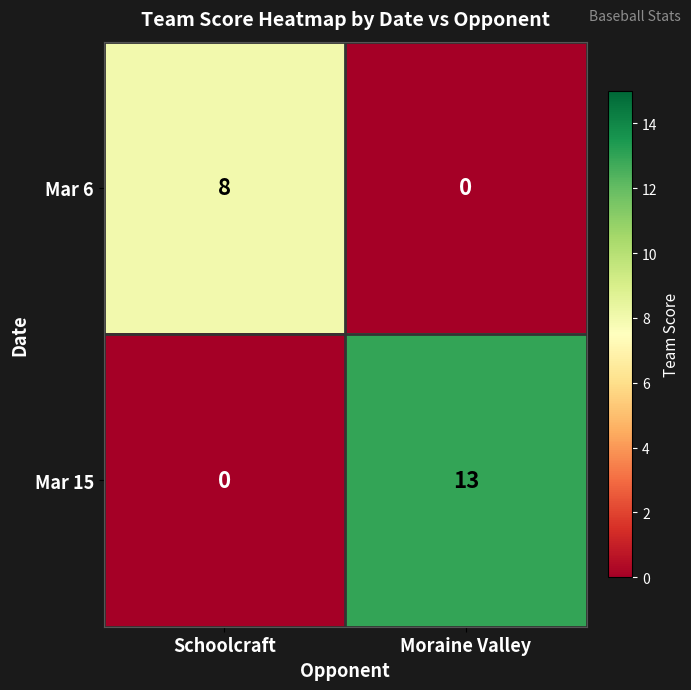

How many values in Mar 6 are above zero?

1